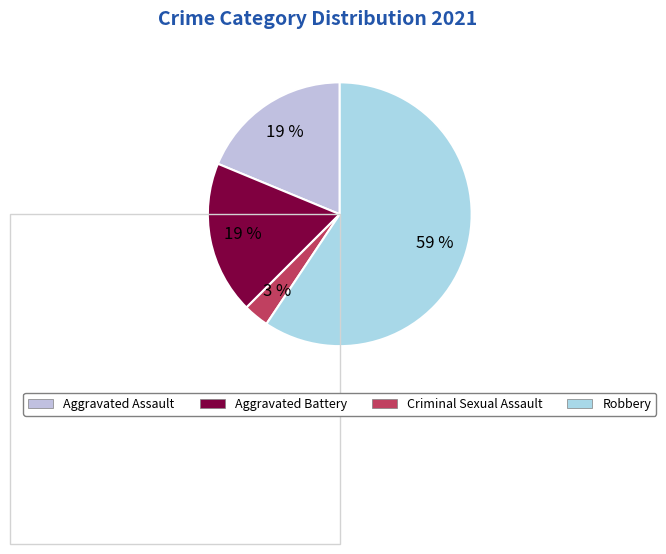

What percentage is the Robbery slice, to the nearest percent?

59%